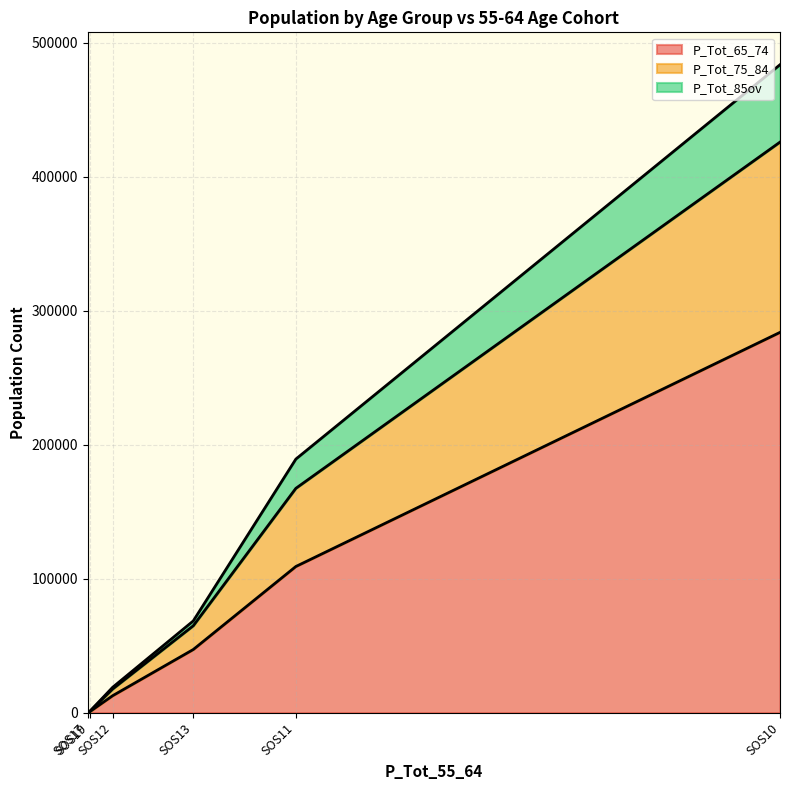

True or false: P_Tot_65_74 and P_Tot_75_84 cross at least once.

False